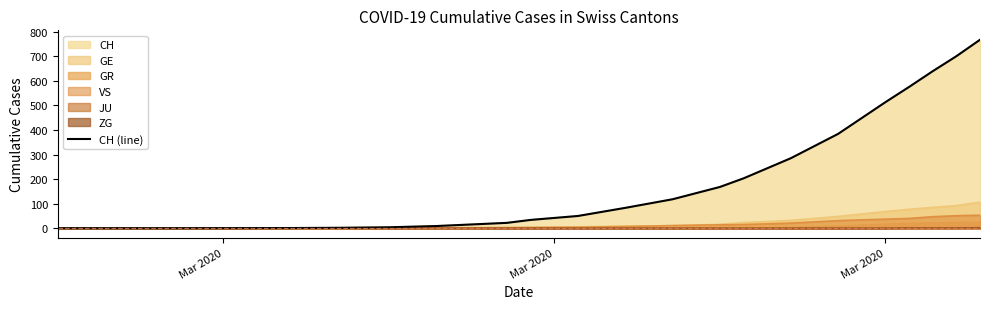

Reading left to right, list all the values displayed in this chart.

0	0	0	0	0	0	1	2	4	9	22	34	50	83	118	168	203	285	384	513	575	639	700	767